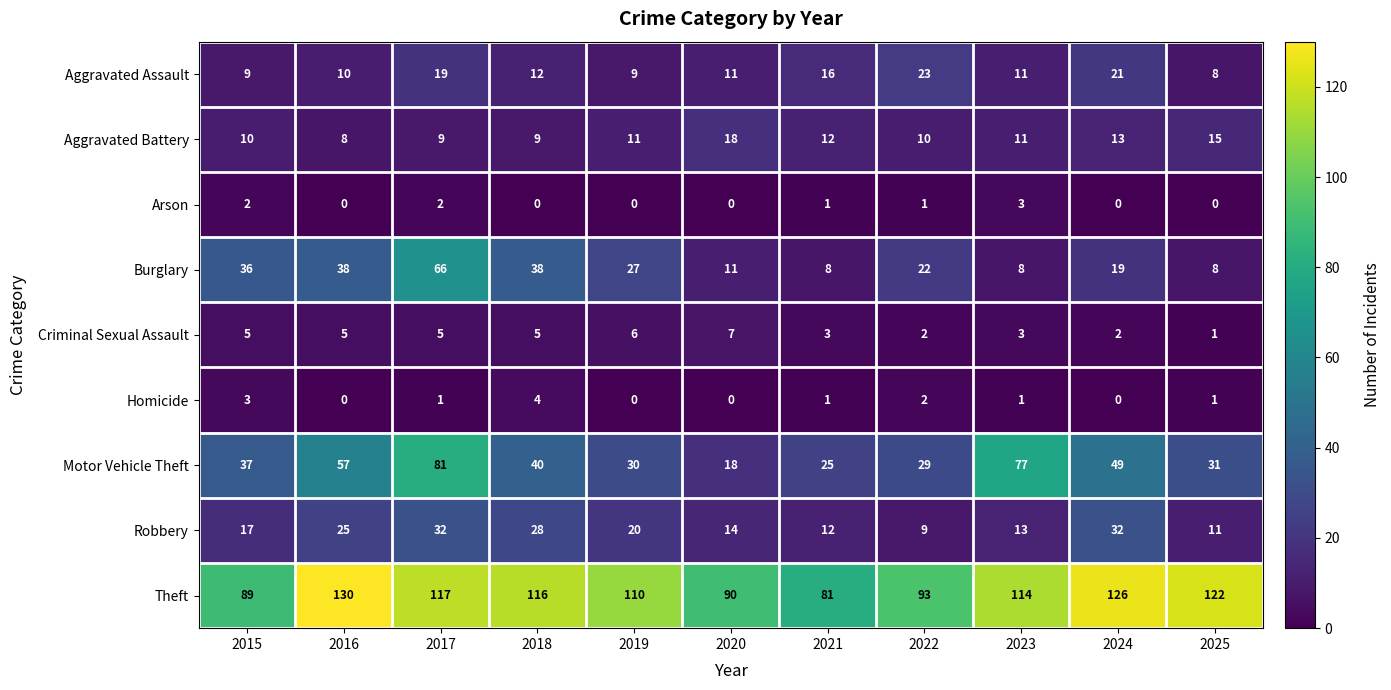

At which label does Aggravated Assault first exceed 11?

2017